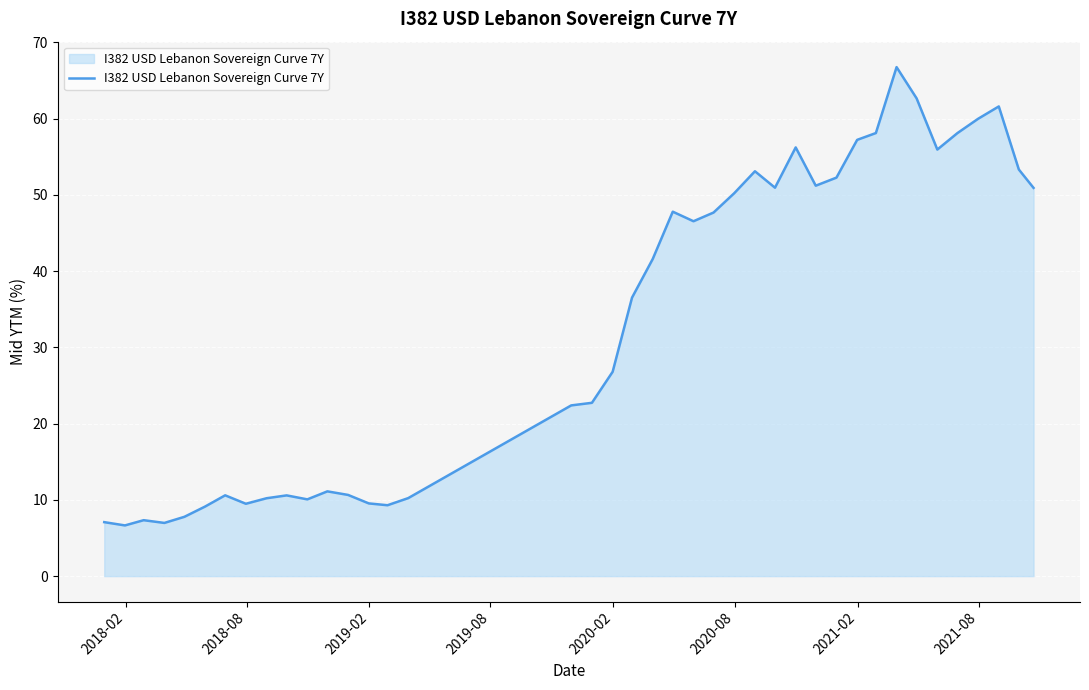

What is the difference between the maximum and minimum values?

60.1